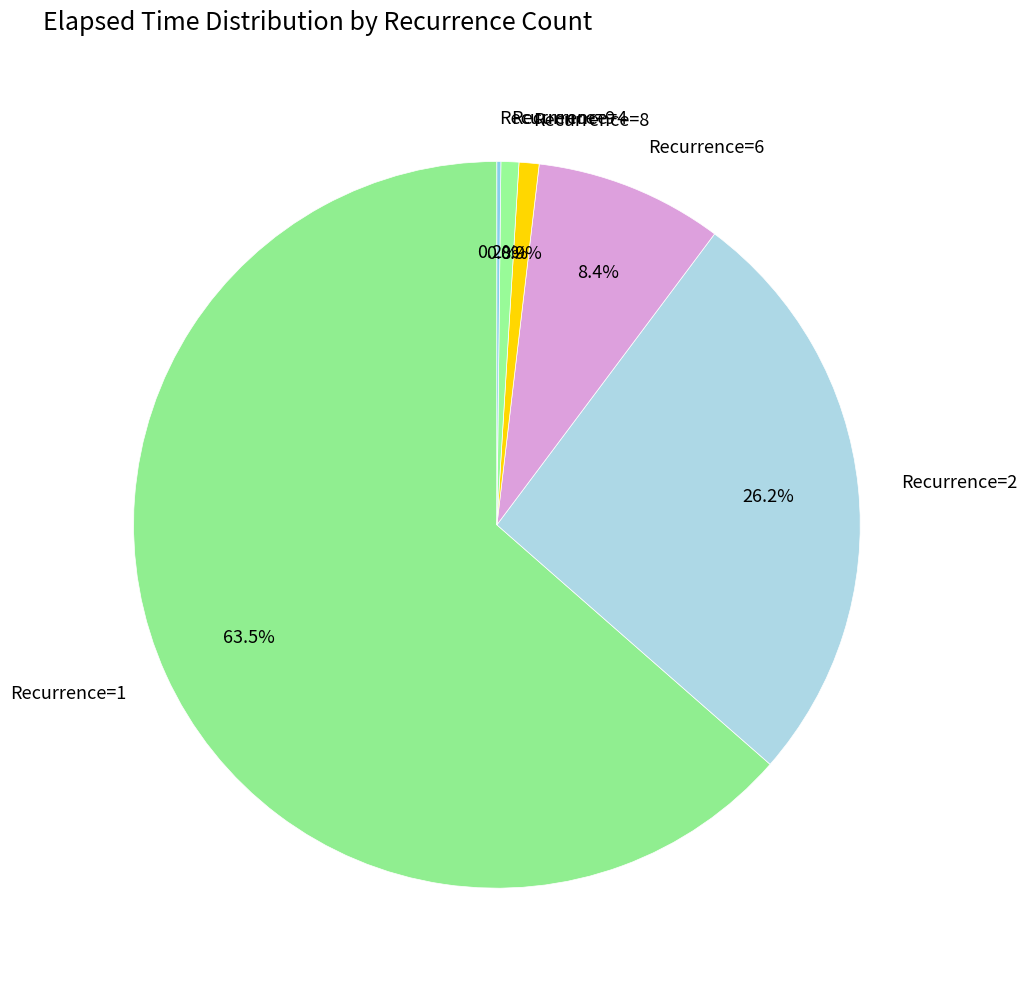

How much of the chart is everything except Recurrence=1?

36.5%